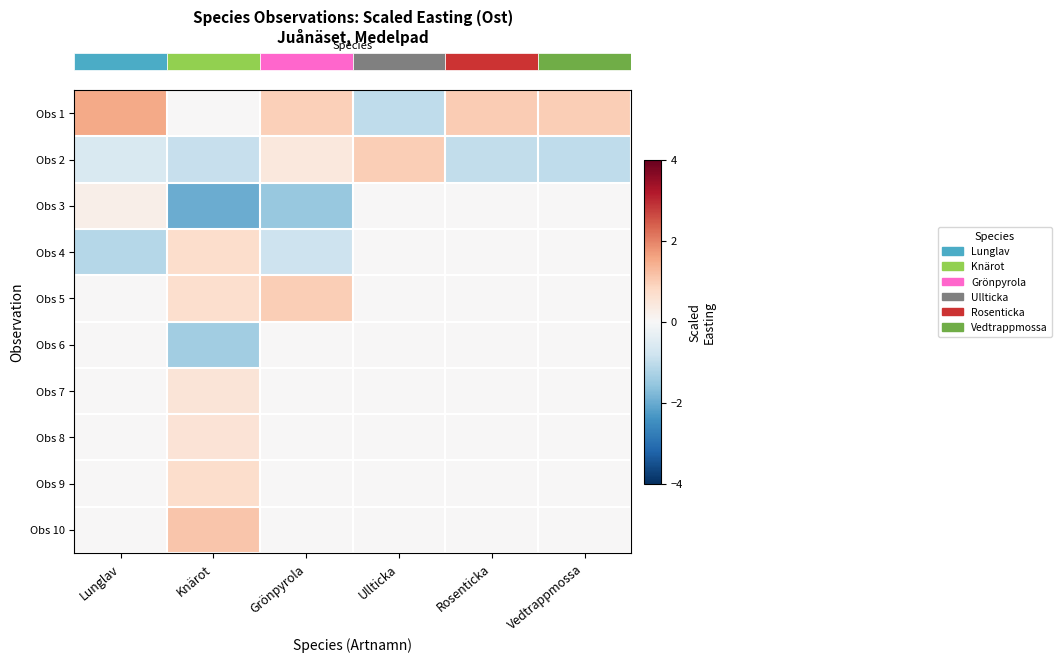

Reading left to right, extract all data points from this chart.

row_0: 1.5	0.0	0.9	-1.0	1.0	1.0
row_1: -0.6	-0.9	0.4	1.0	-1.0	-1.0
row_2: 0.2	-2.0	-1.5	0.0	0.0	0.0
row_3: -1.1	0.7	-0.8	0.0	0.0	0.0
row_4: 0.0	0.7	1.0	0.0	0.0	0.0
row_5: 0.0	-1.4	0.0	0.0	0.0	0.0
row_6: 0.0	0.5	0.0	0.0	0.0	0.0
row_7: 0.0	0.5	0.0	0.0	0.0	0.0
row_8: 0.0	0.7	0.0	0.0	0.0	0.0
row_9: 0.0	1.1	0.0	0.0	0.0	0.0